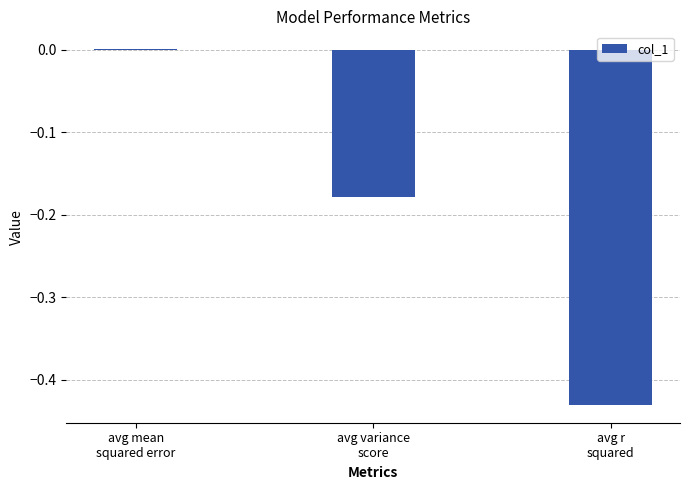

Count the number of categories in the chart.

3